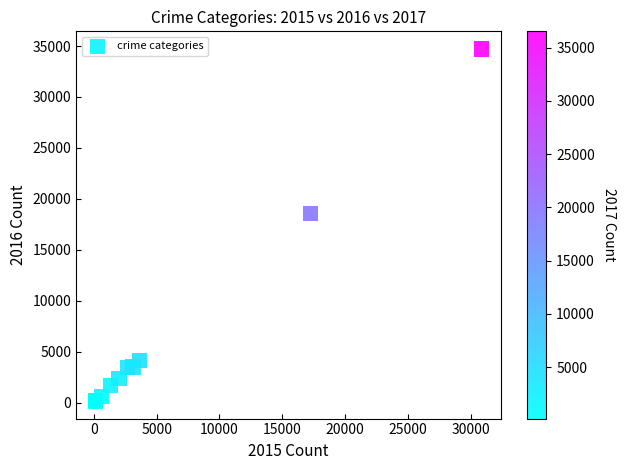

What Y value in the scatter plot is closest to 17439?

18545